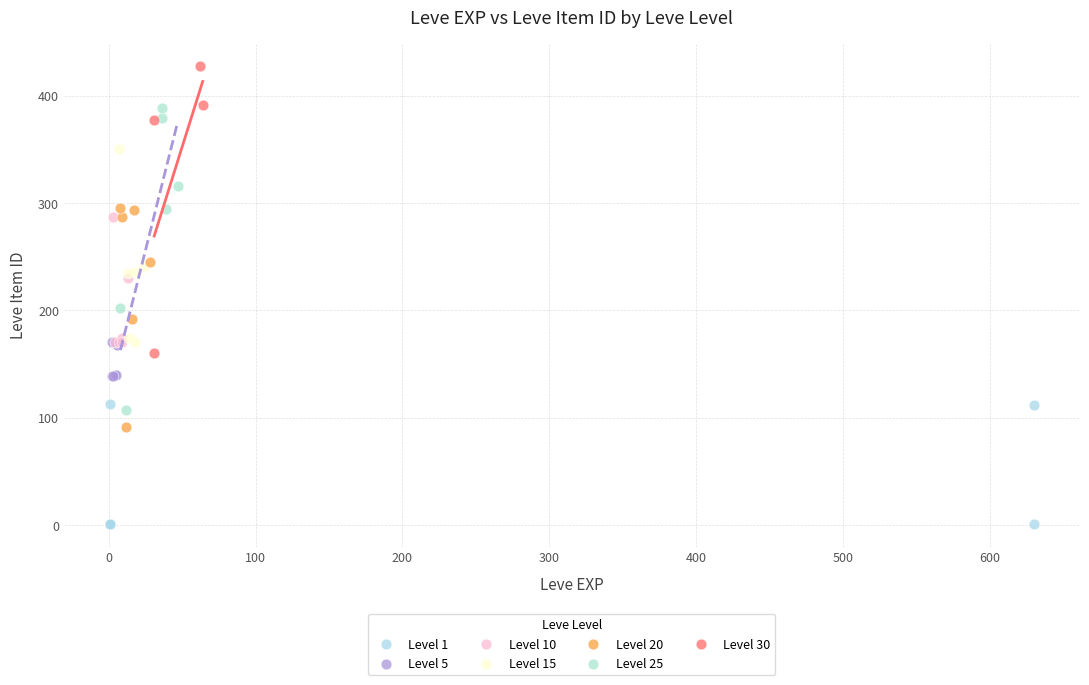

Which series reaches the maximum Y coordinate?

Level 30